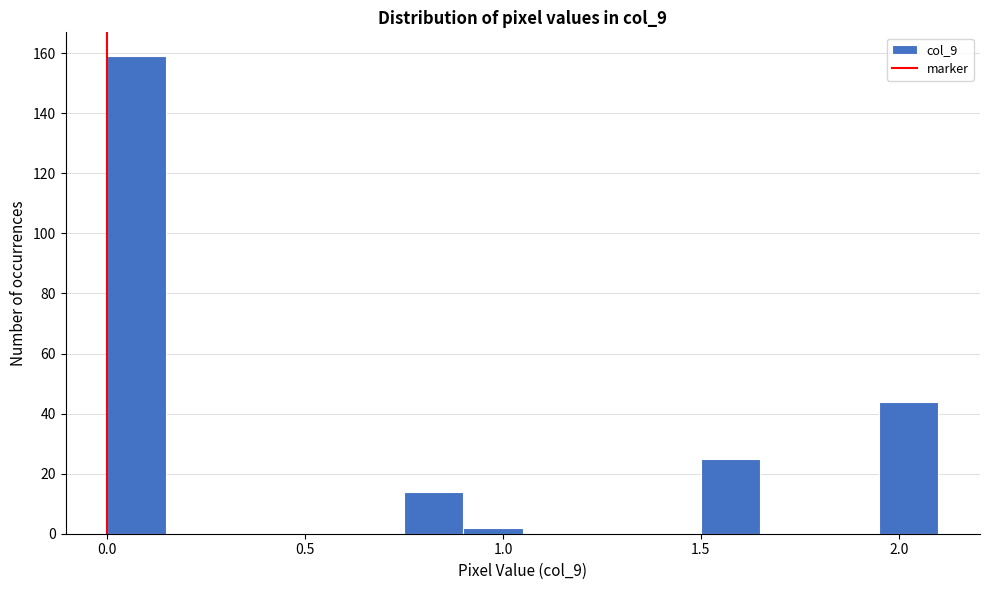

Around what value on the x-axis is the tallest bar? Give the approximate position of its centre, as read against the axis.

0.10